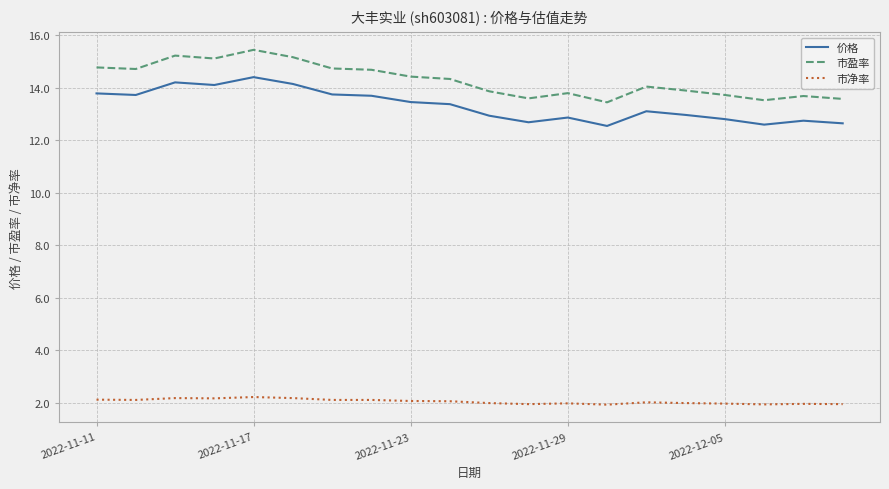

Rank the series by their maximum value, from lowest to highest.

市净率, 价格, 市盈率